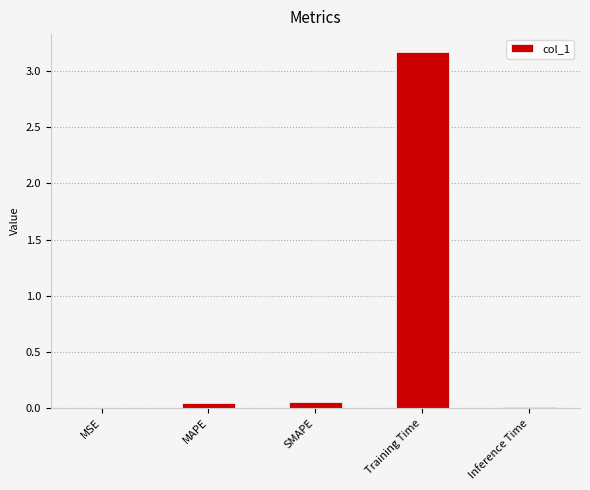

Which label corresponds to the largest value in the chart?

Training Time